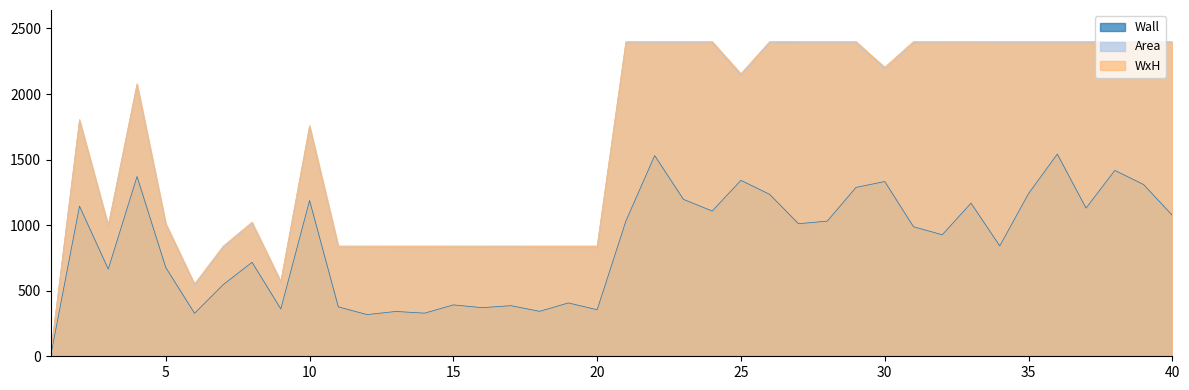

What is the average value of the Area series?

1657